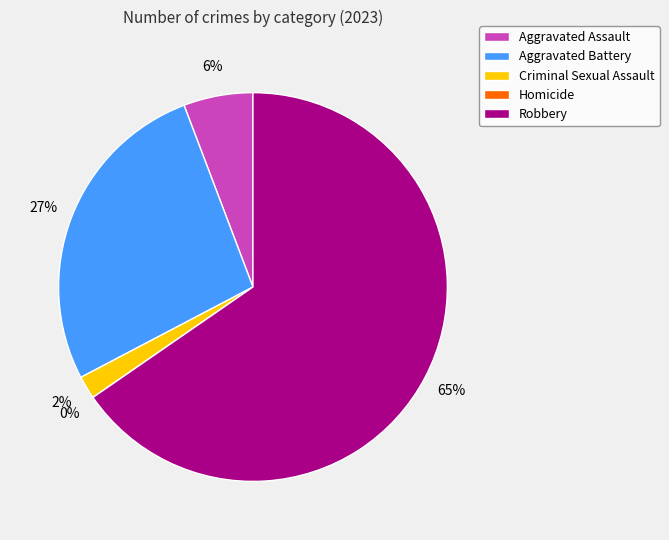

What percentage is the Criminal Sexual Assault slice, to the nearest percent?

2%